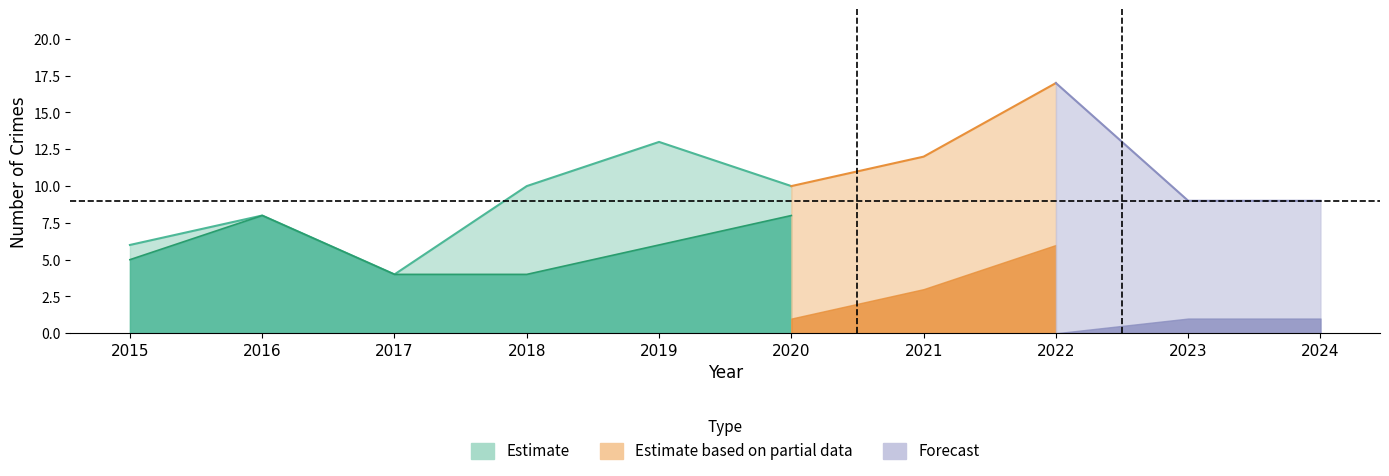

What is the sum of the Aggravated Assault values at 2020 and 2024?

2